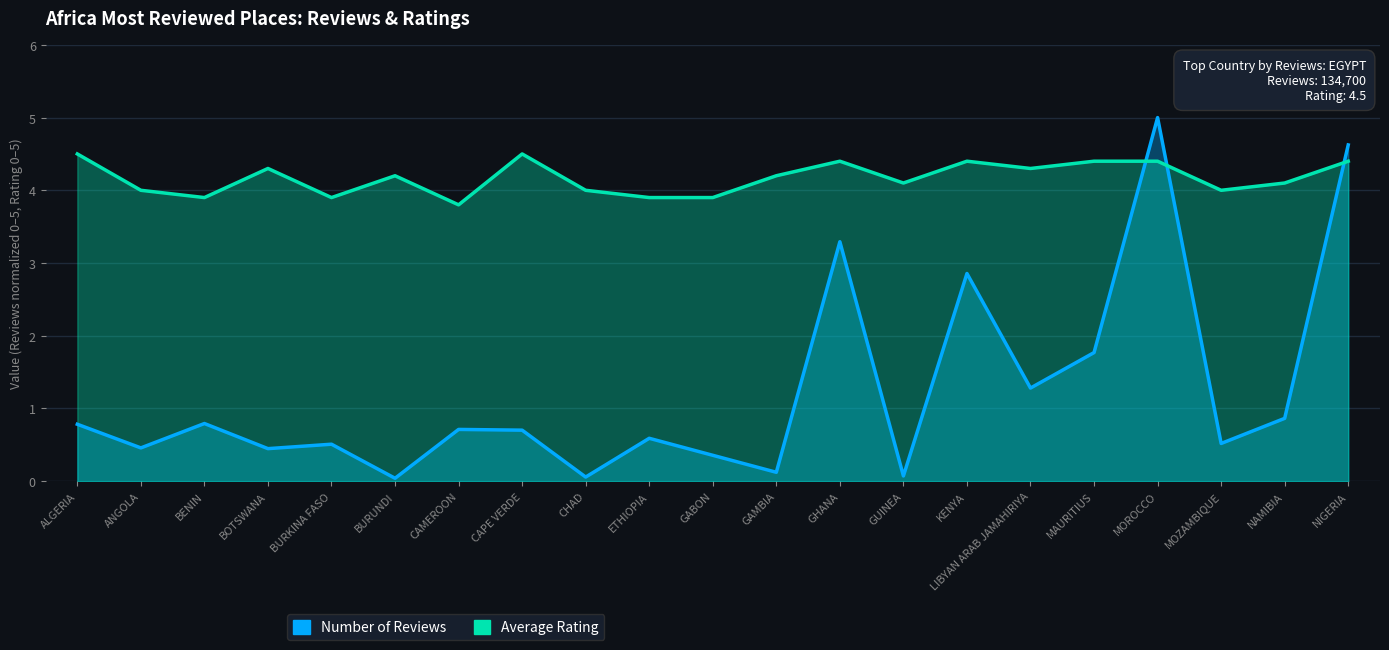

How many interior local peaks does the Number of Reviews series have?

7